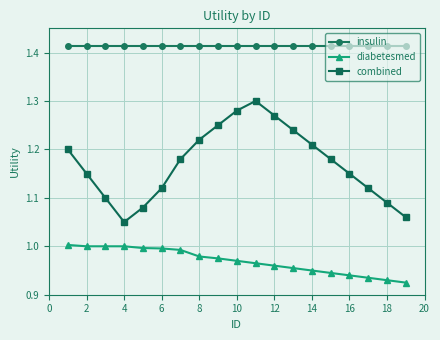

True or false: diabetesmed and insulin cross at least once.

False